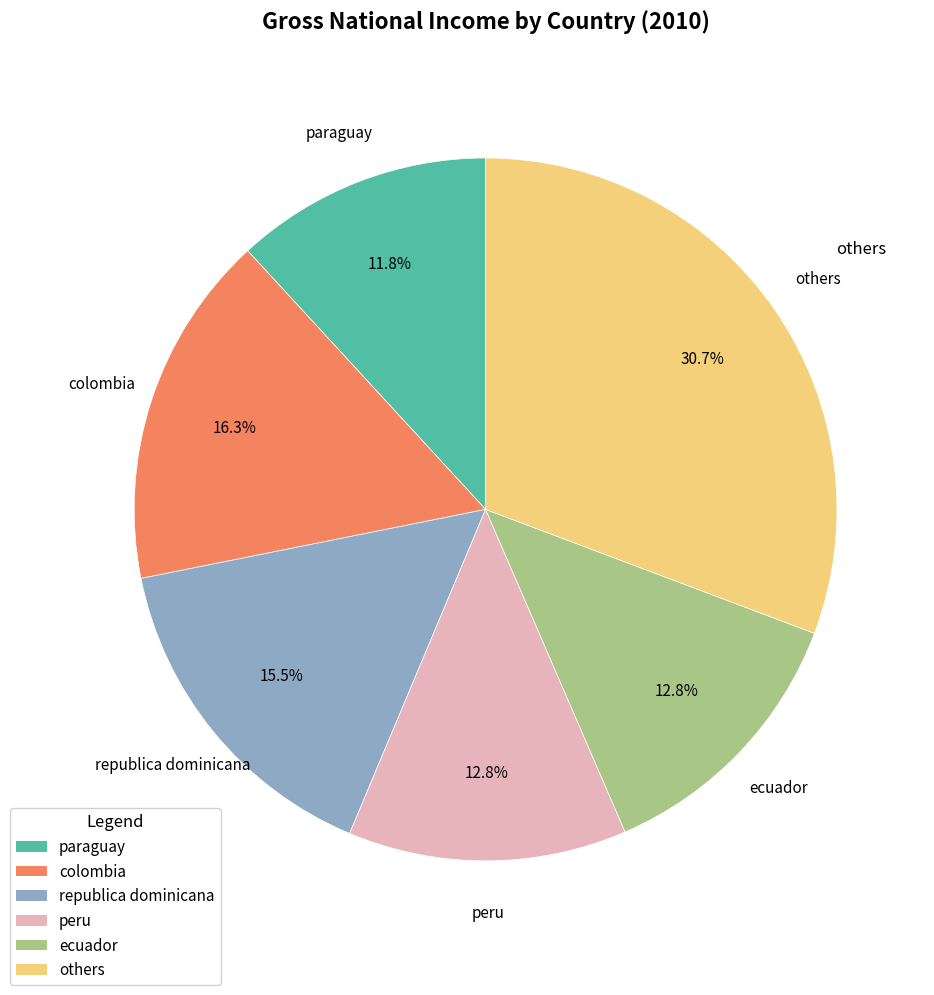

Does republica dominicana account for over 50% of the chart?

No